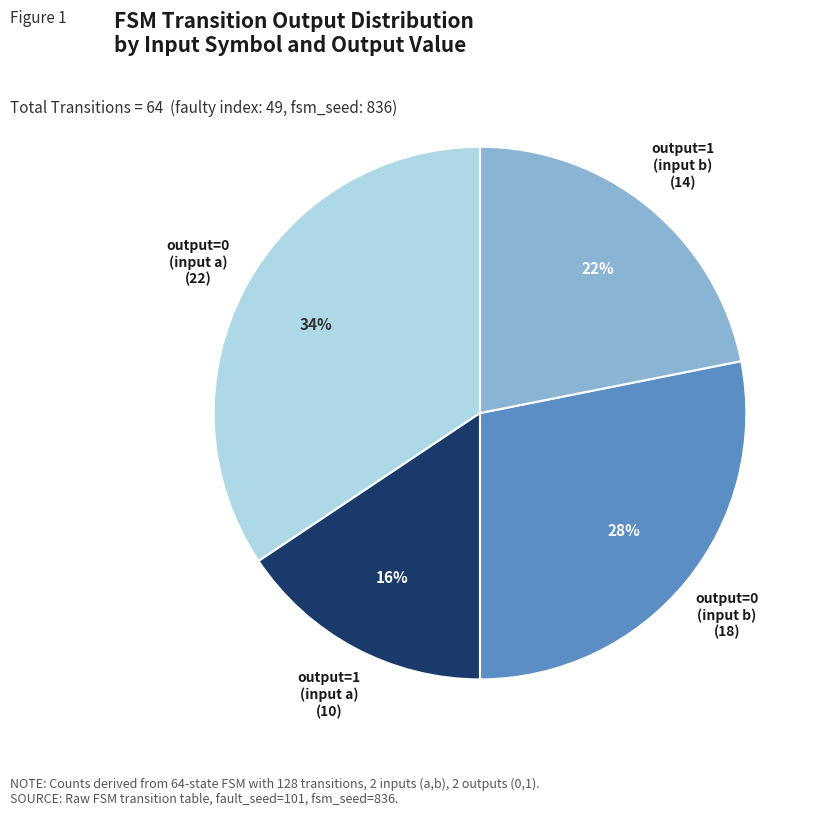

True or false: output=1 (input a) accounts for 2% of the total.

False